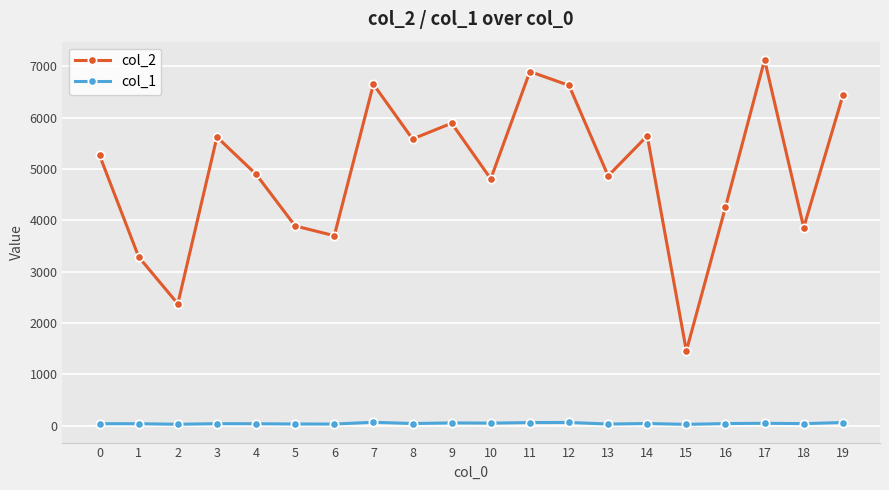

How many series are shown in this chart?

2